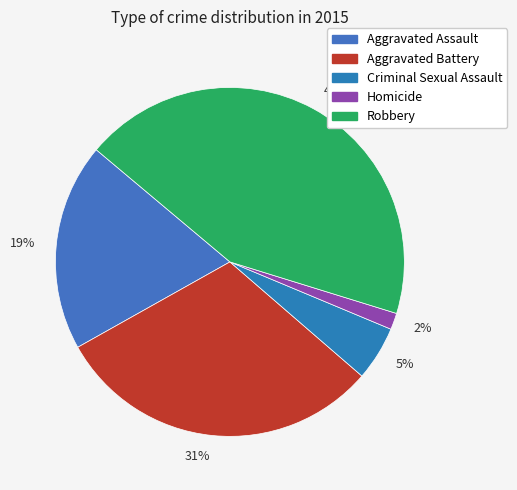

How many segments does this pie chart have?

5